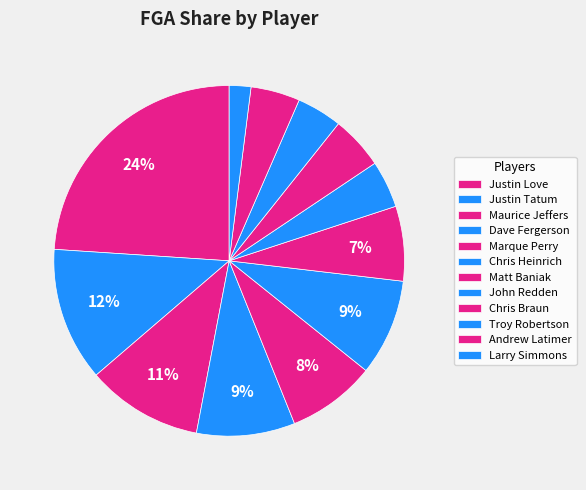

What is the smallest slice in the pie chart?

Larry Simmons